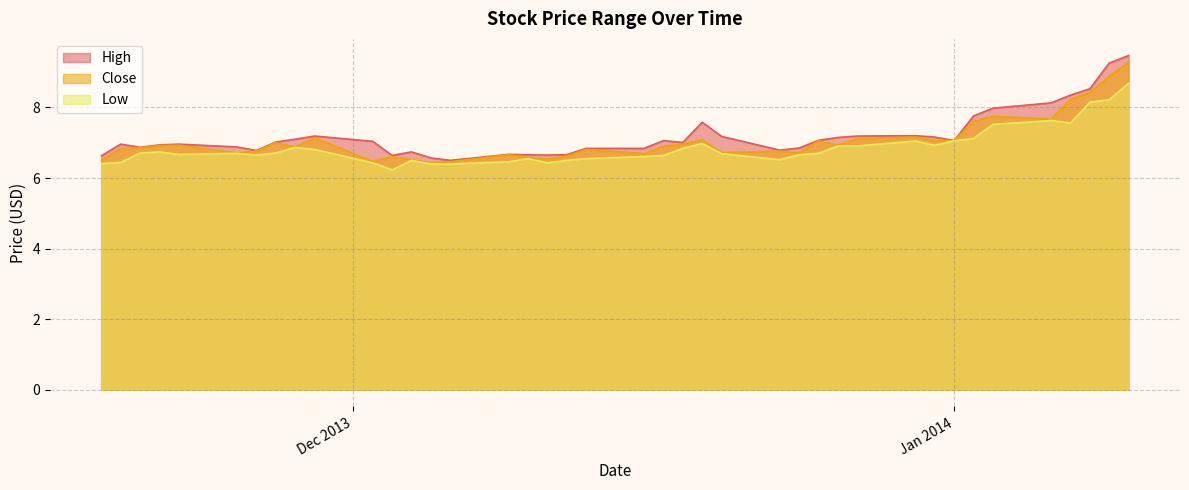

True or false: High and Low intersect in this chart.

False